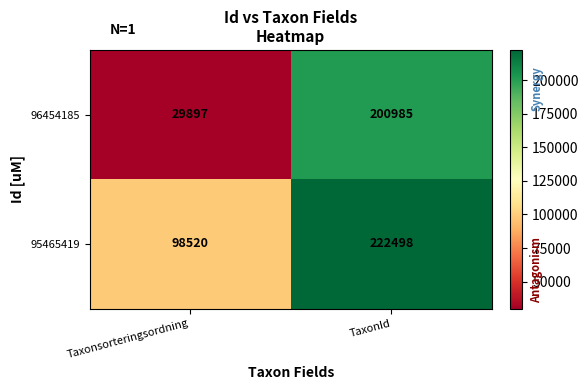

The value of 96454185 at TaxonId is 200985. True or false?

True